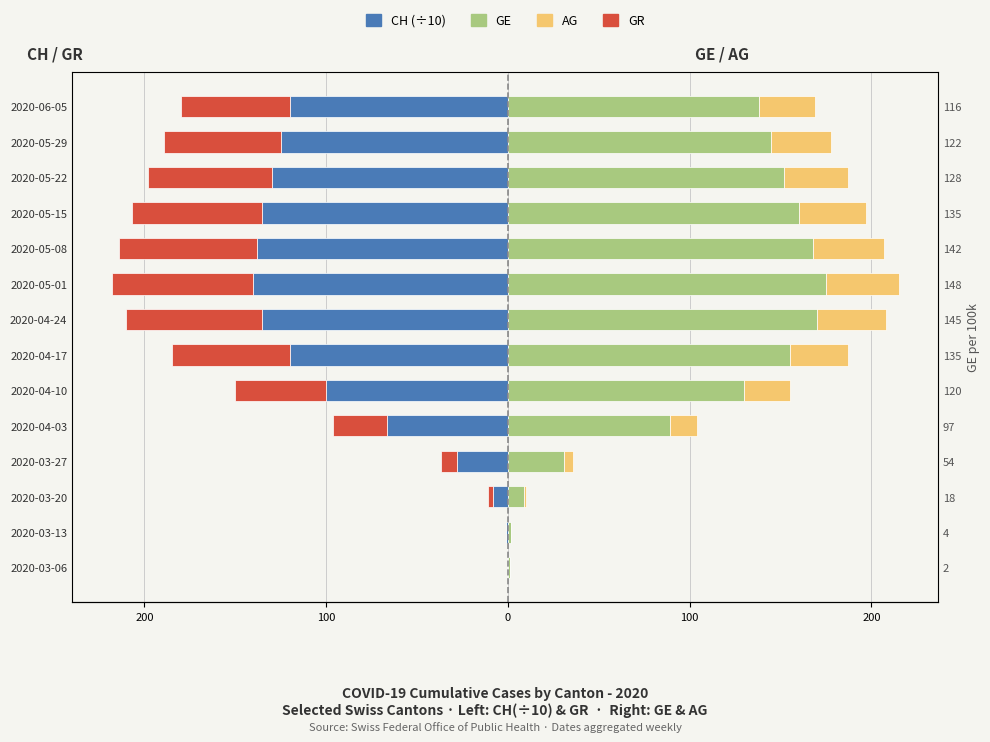

What are all the series names shown in the legend?

CH, GR, GE, AG